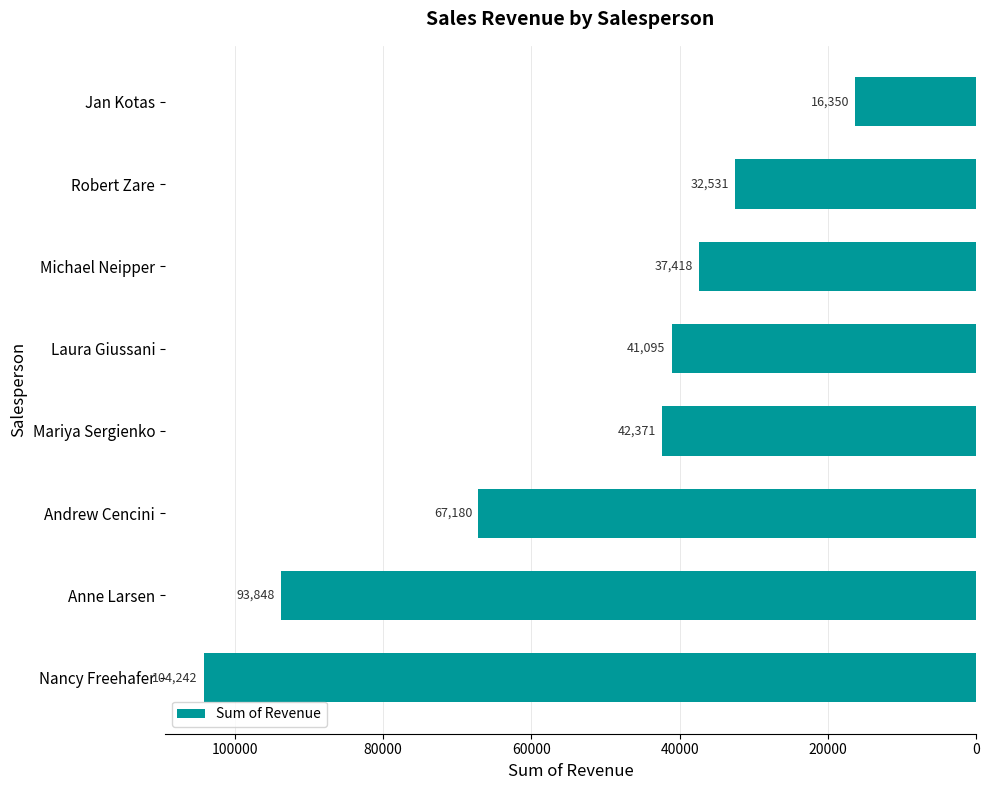

The chart shows a value of 29085.5 at Jan Kotas. True or false?

False